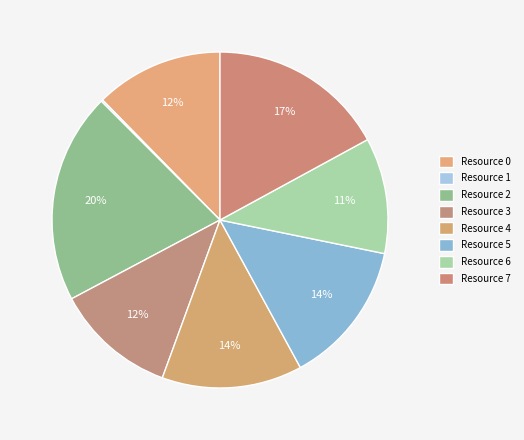

Which slice is the smallest?

Resource 1